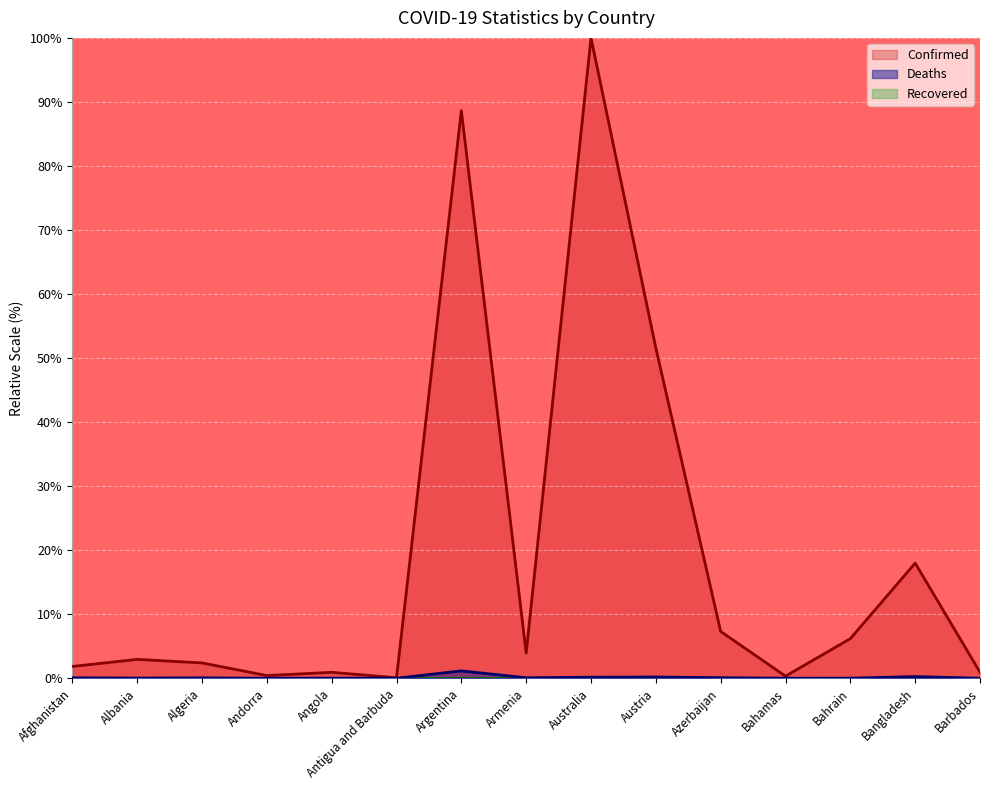

Reading right to left, what are all the values shown in this chart?

Confirmed: Barbados=0.9	Bangladesh=18.0	Bahrain=6.2	Bahamas=0.3	Azerbaijan=7.3	Austria=51.6	Australia=100.0	Armenia=3.9	Argentina=88.6	Antigua and Barbuda=0.1	Angola=0.9	Andorra=0.4	Algeria=2.4	Albania=3.0	Afghanistan=1.8
Deaths: Barbados=0.0	Bangladesh=0.3	Bahrain=0.0	Bahamas=0.0	Azerbaijan=0.1	Austria=0.2	Australia=0.2	Armenia=0.1	Argentina=1.2	Antigua and Barbuda=0.0	Angola=0.0	Andorra=0.0	Algeria=0.1	Albania=0.0	Afghanistan=0.1